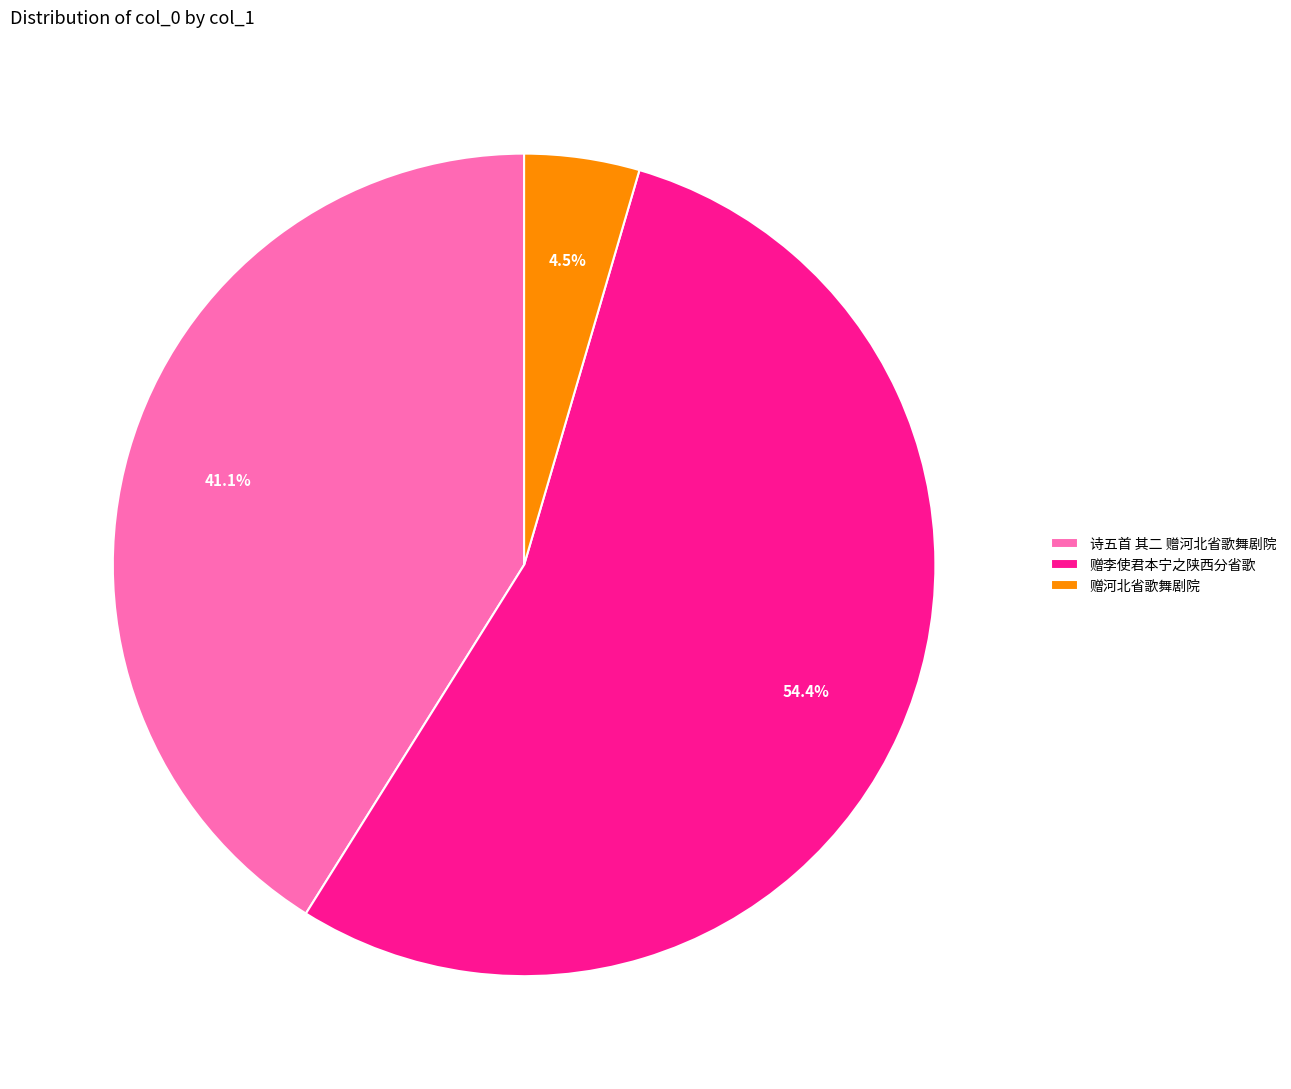

Is it true that 诗五首 其二 赠河北省歌舞剧院 is 55% of the pie?

False